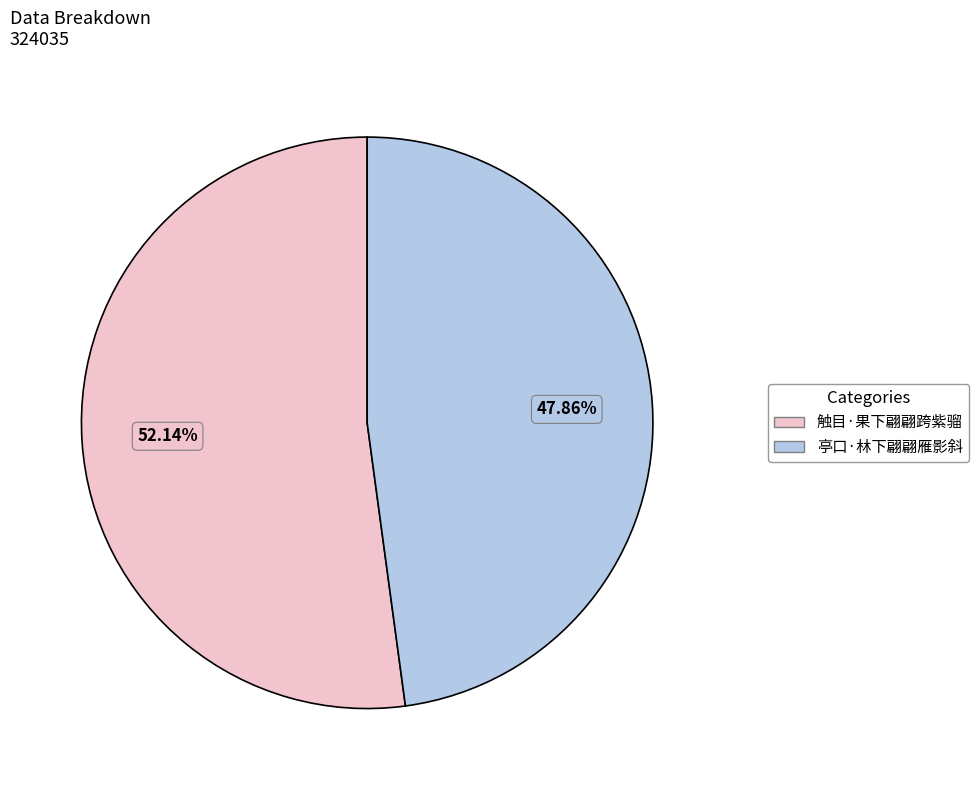

How many slices are in this pie chart?

2